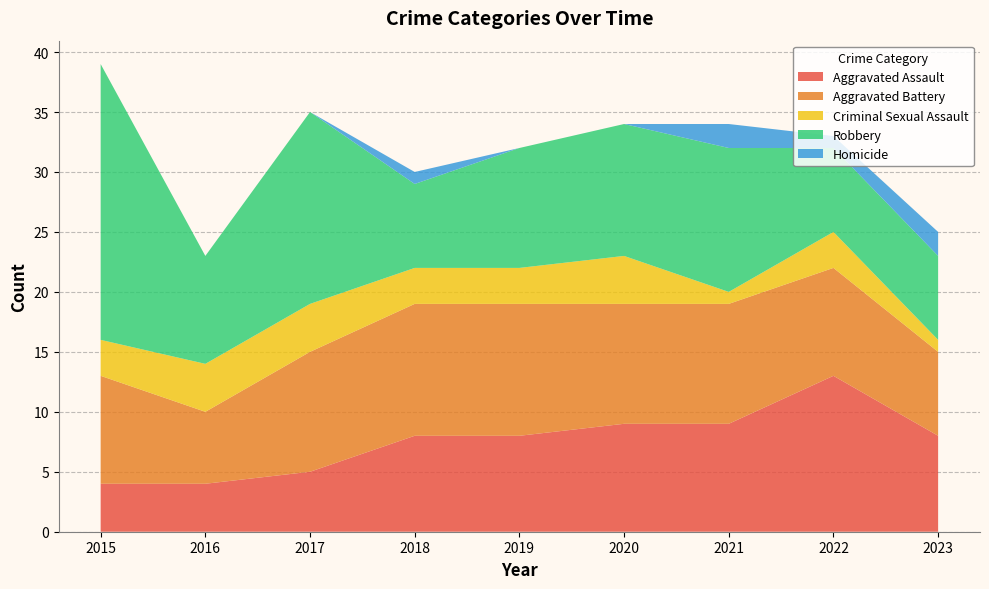

Reading left to right, extract all data points from this chart.

Aggravated Assault: 4	4	5	8	8	9	9	13	8
Aggravated Battery: 9	6	10	11	11	10	10	9	7
Criminal Sexual Assault: 3	4	4	3	3	4	1	3	1
Robbery: 23	9	16	7	10	11	12	7	7
Homicide: 0	0	0	1	0	0	2	1	2